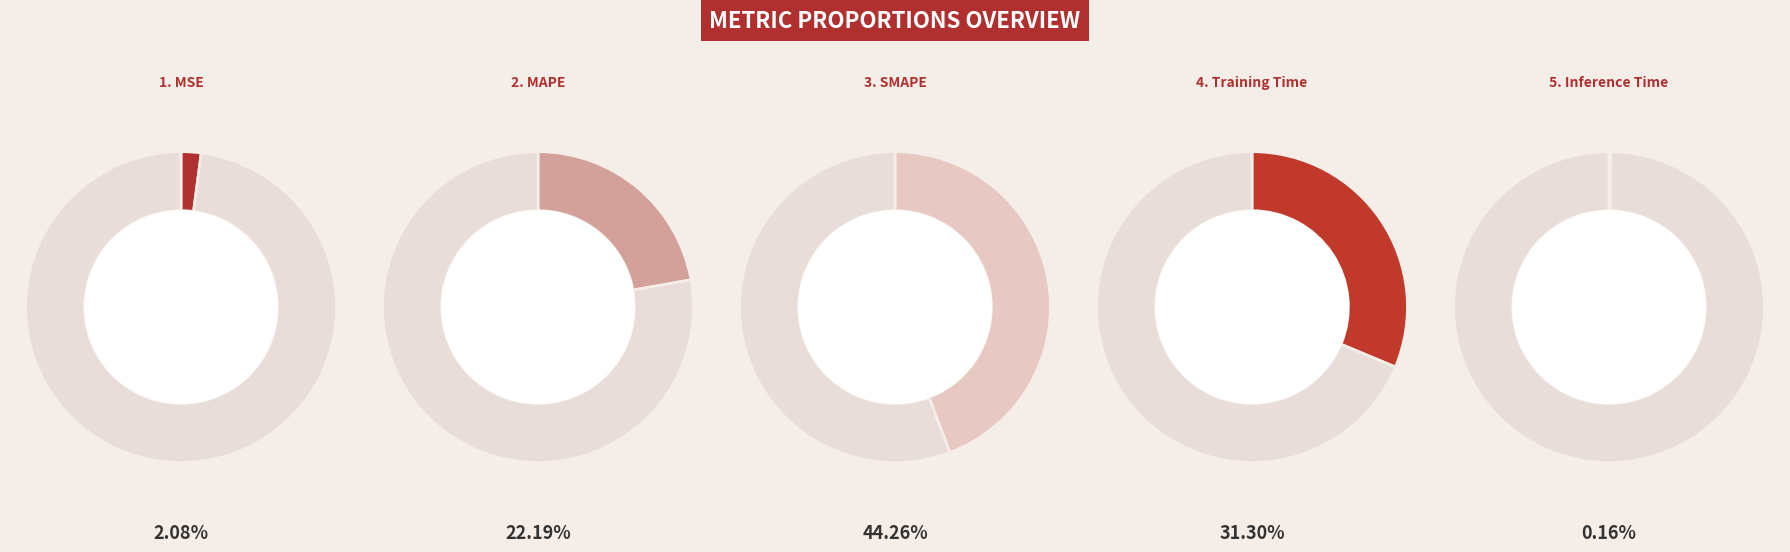

What is the largest slice in the pie chart?

SMAPE